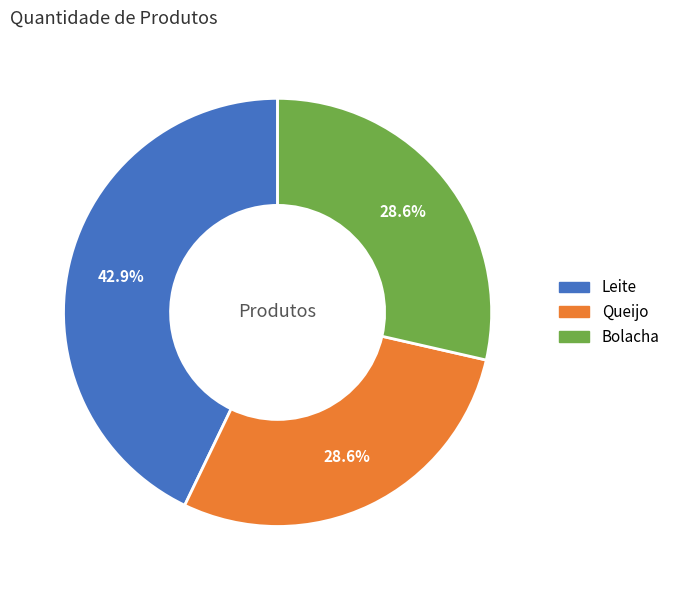

Count the number of slices in the pie.

3